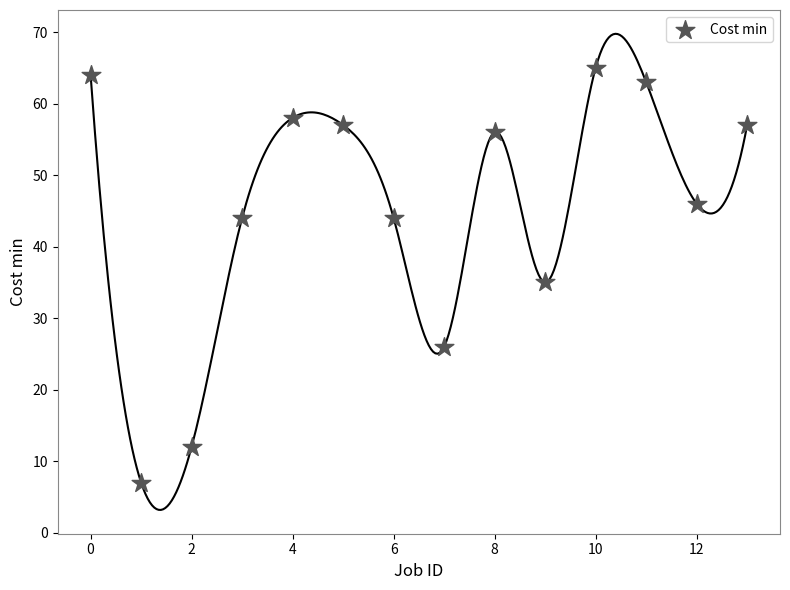

What Y value in the scatter plot is closest to 36?

35